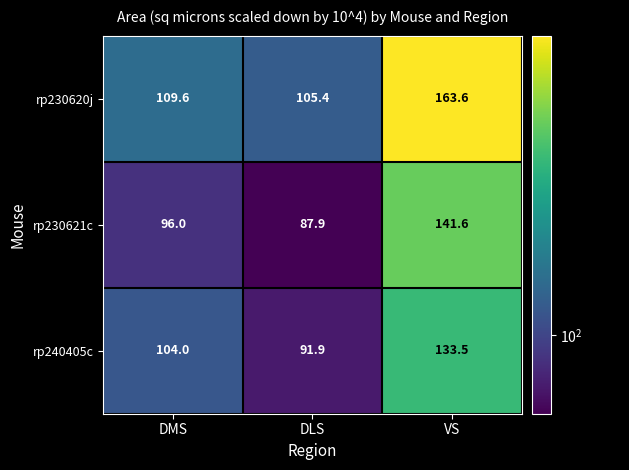

How many data points in rp230621c are less than 96?

1